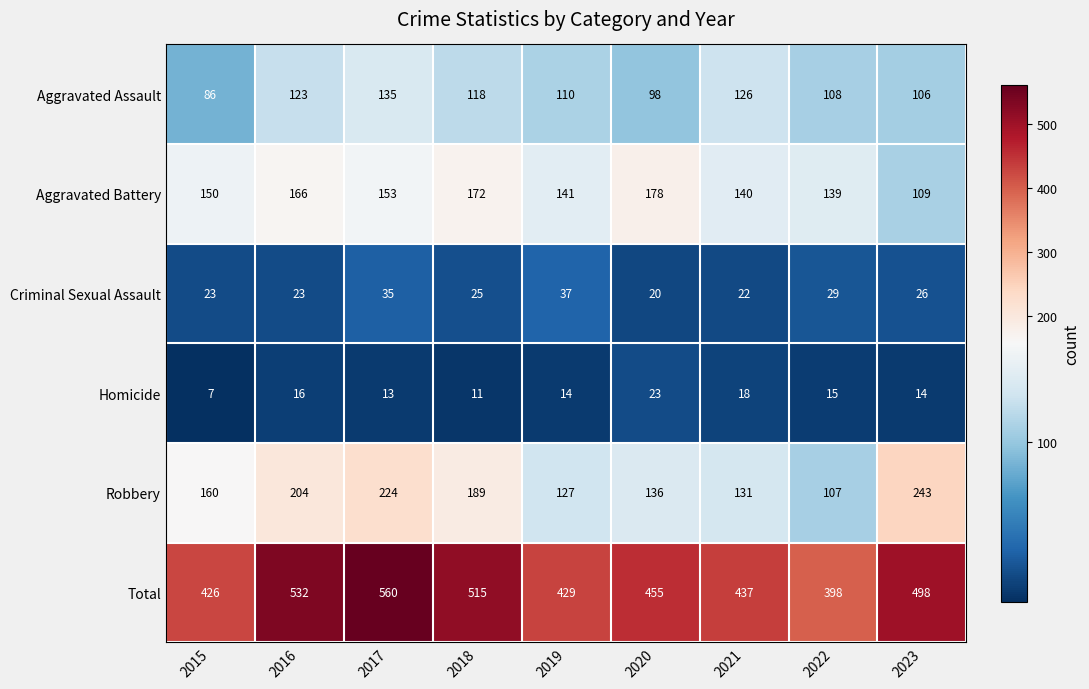

At 2016, list the series in order from smallest to largest.

Homicide, Criminal Sexual Assault, Aggravated Assault, Aggravated Battery, Robbery, Total